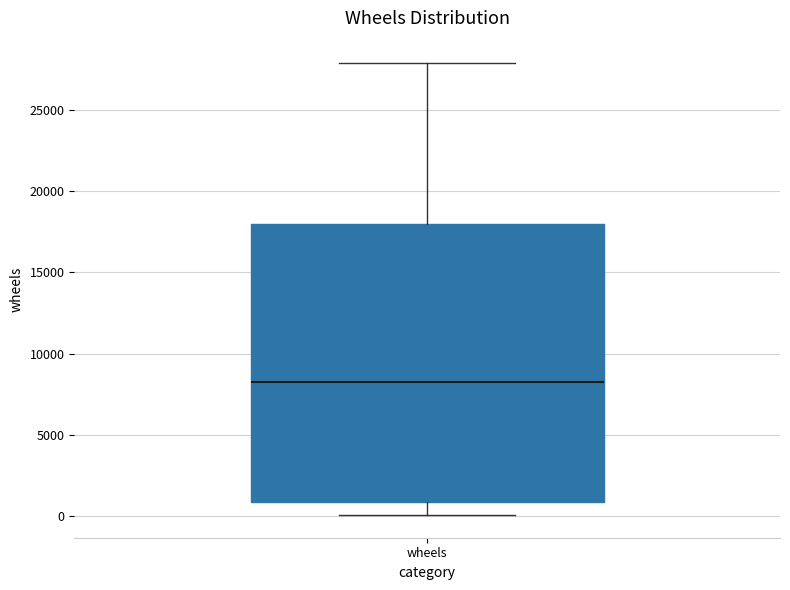

Where does the median line of the box for wheels sit on the y-axis? The values are not printed on the chart, so give them approximately, as read against the axis.

8500